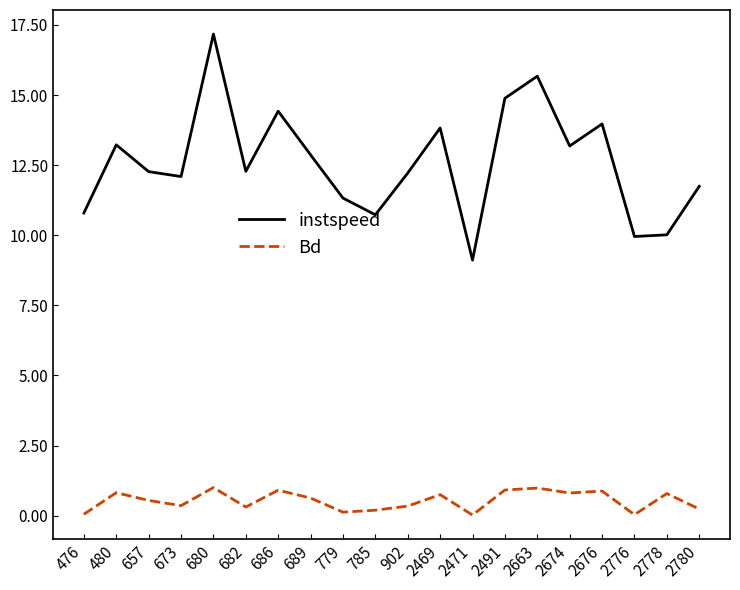

What is the difference between the highest and lowest values at 2469?

13.1